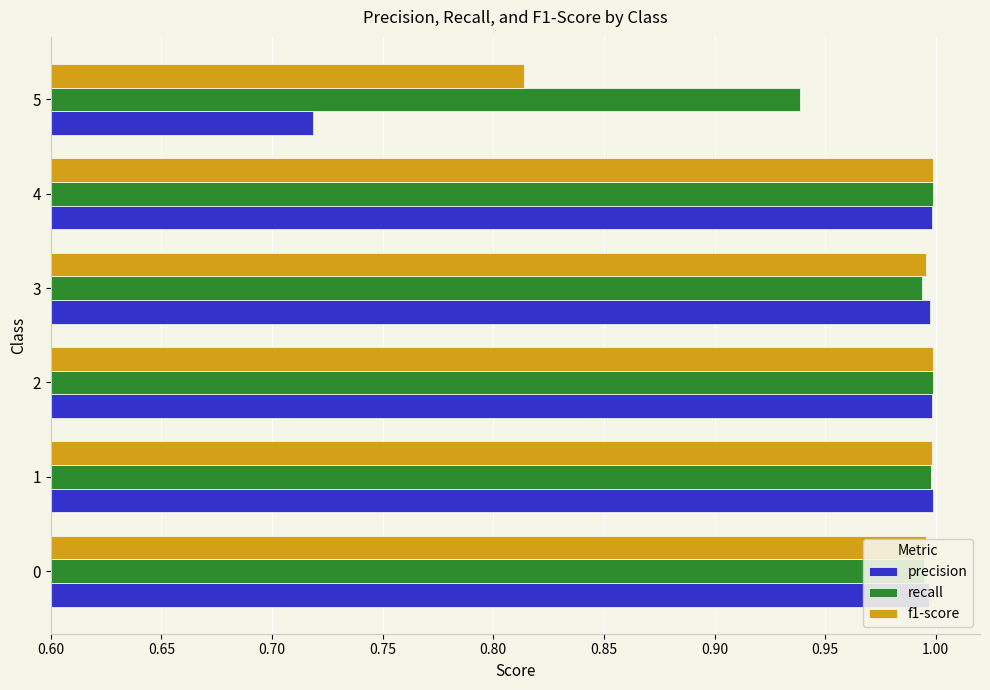

Which series has the largest range (max minus min)?

precision